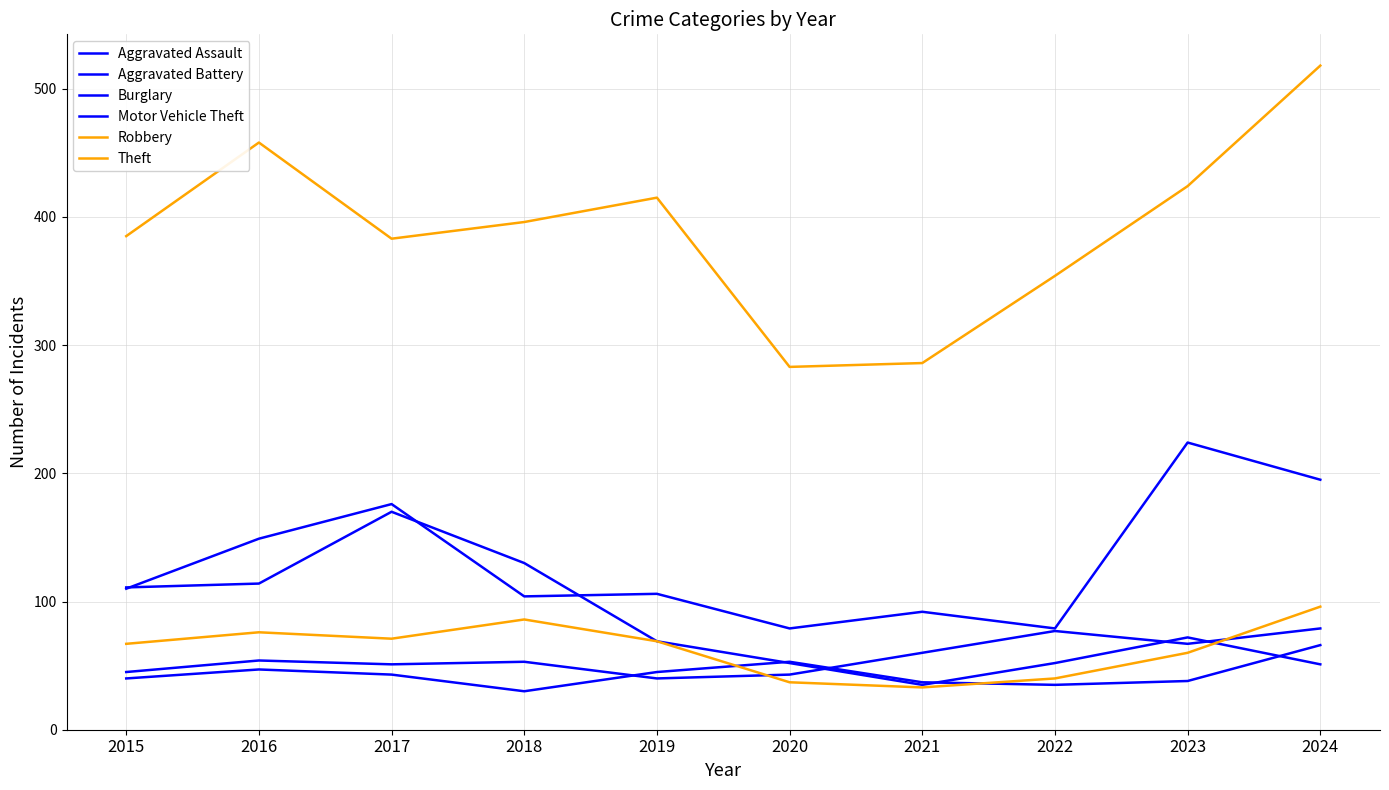

Rank the categories by Theft value from highest to lowest.

2024, 2016, 2023, 2019, 2018, 2015, 2017, 2022, 2021, 2020